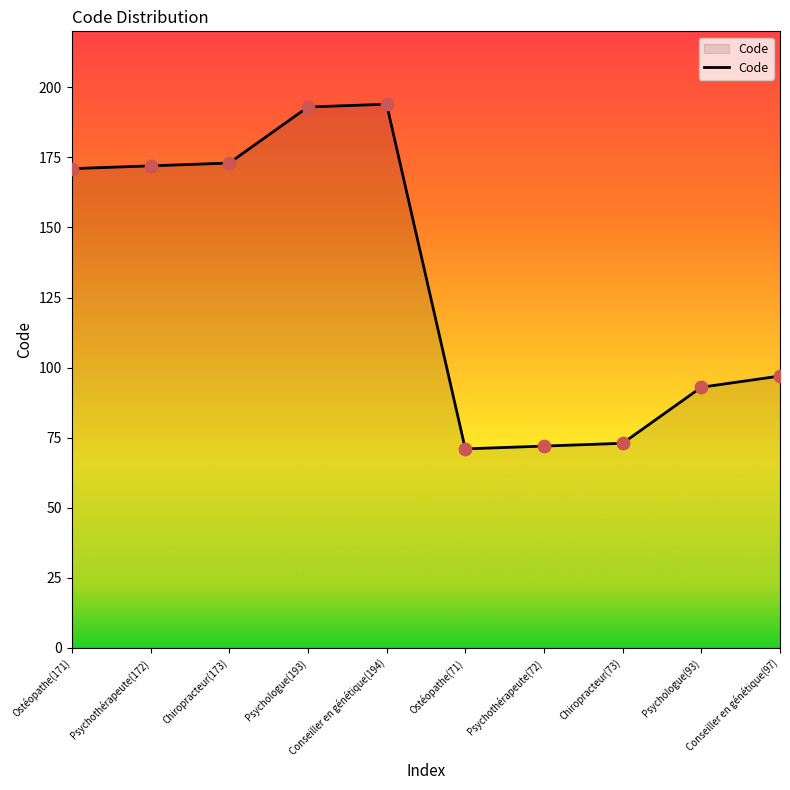

Which has a higher value, Ostéopathe(171) or Psychothérapeute(72)?

Ostéopathe(171)